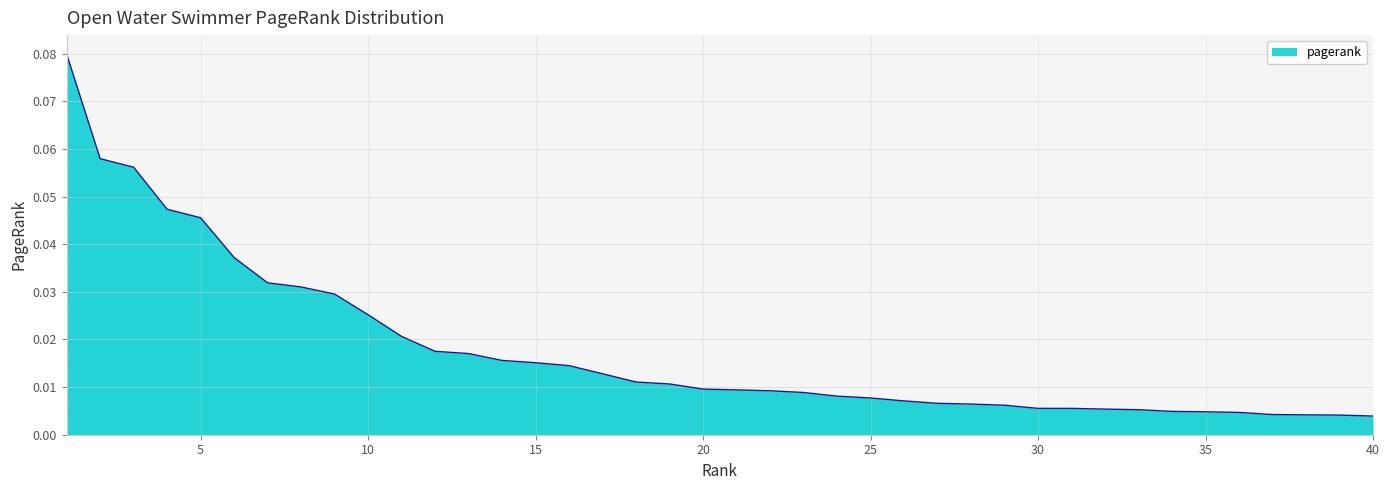

Does the chart have visible grid lines?

Yes